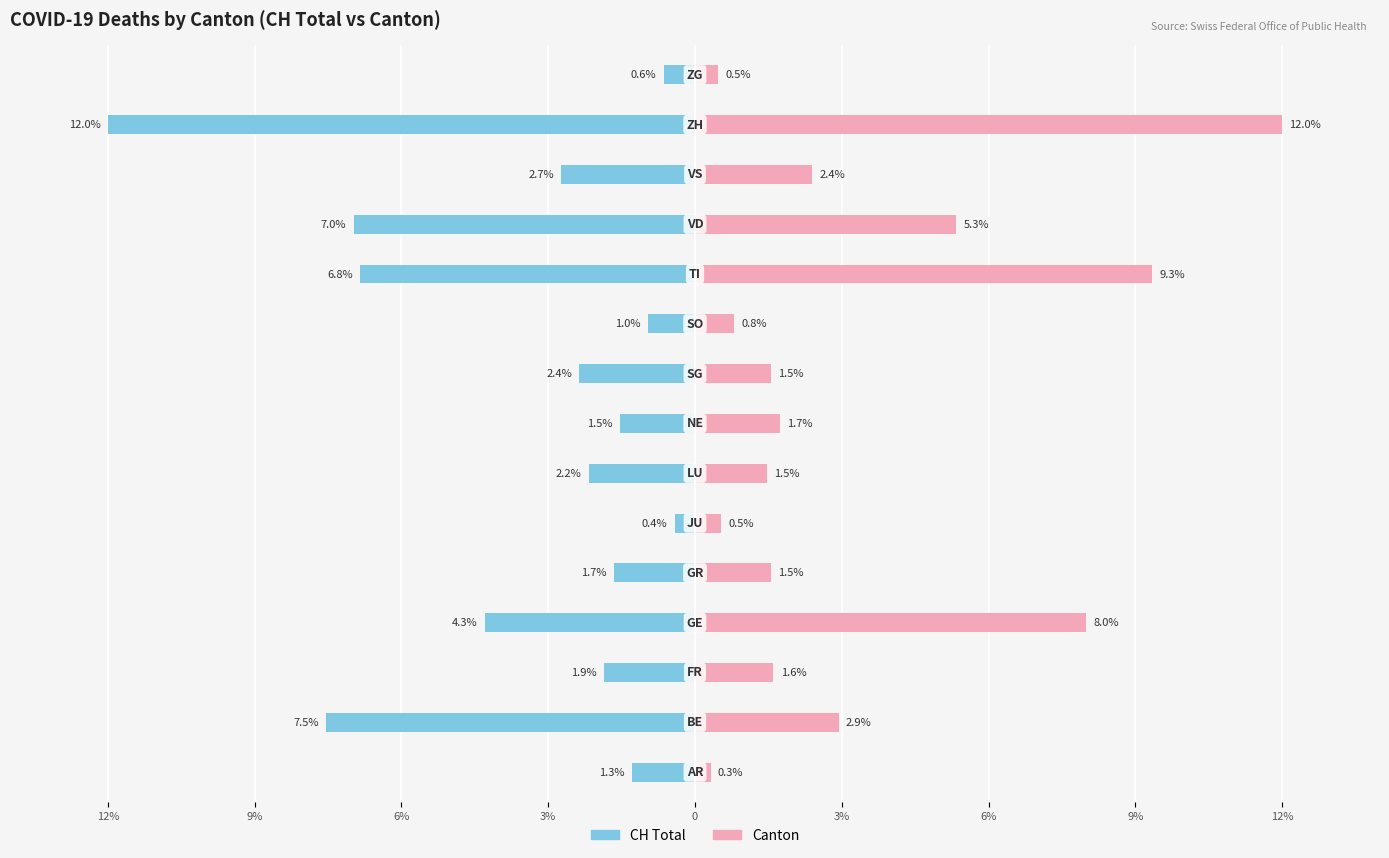

Reading left to right, what are all the values shown in this chart?

CH Total: -1.3	-7.5	-1.9	-4.3	-1.7	-0.4	-2.2	-1.5	-2.4	-1.0	-6.8	-7.0	-2.7	-12.0	-0.6
Canton: 0.3	2.9	1.6	8.0	1.5	0.5	1.5	1.7	1.5	0.8	9.3	5.3	2.4	12.0	0.5